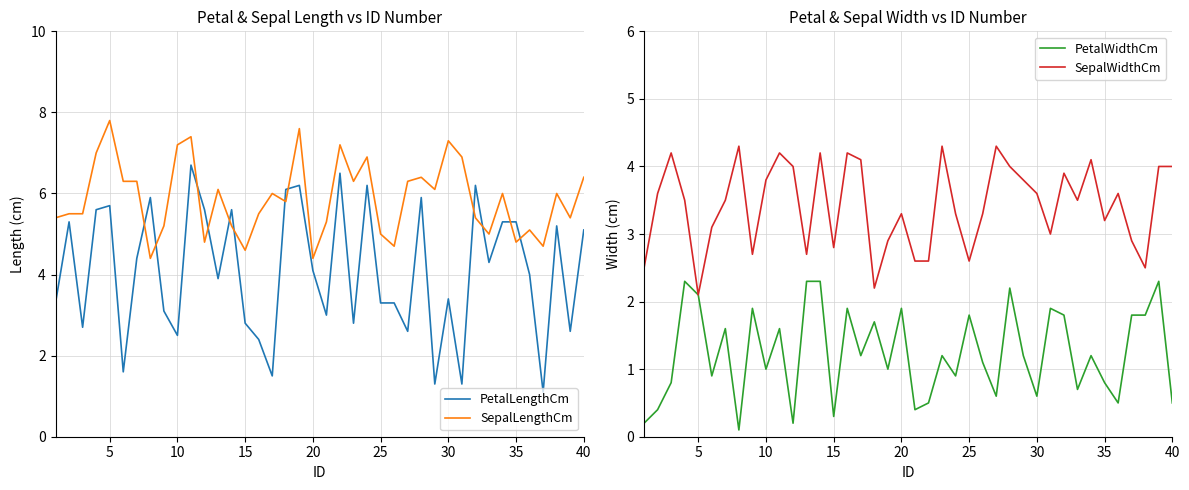

How many interior local peaks does the SepalWidthCm series have?

11